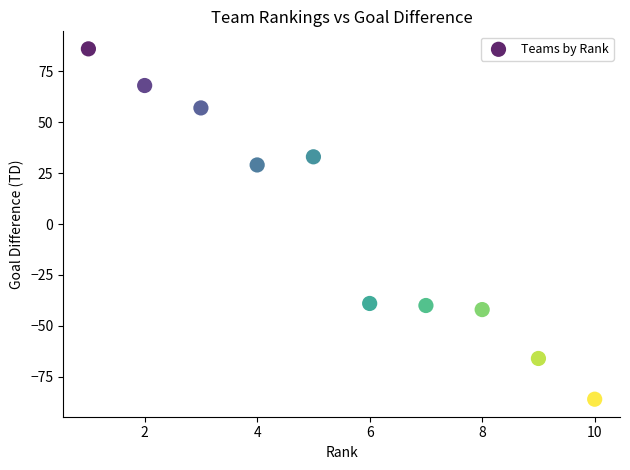

What Y value in the scatter plot is closest to 0?

29